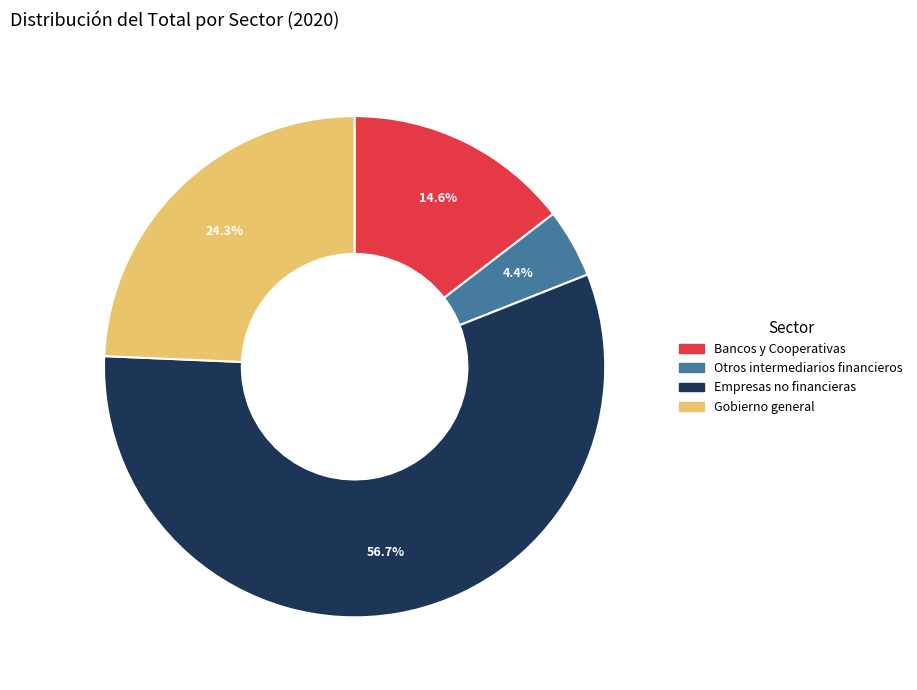

Between Gobierno general and Otros intermediarios financieros, which is larger?

Gobierno general